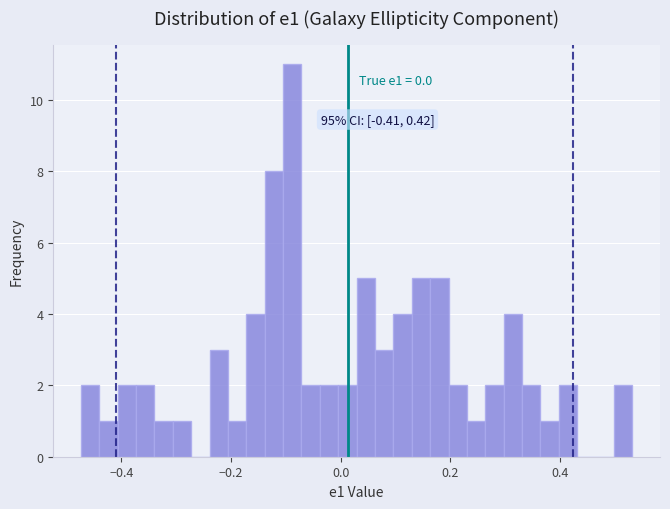

Around what value on the x-axis is the tallest bar? Give the approximate position of its centre, as read against the axis.

-0.08